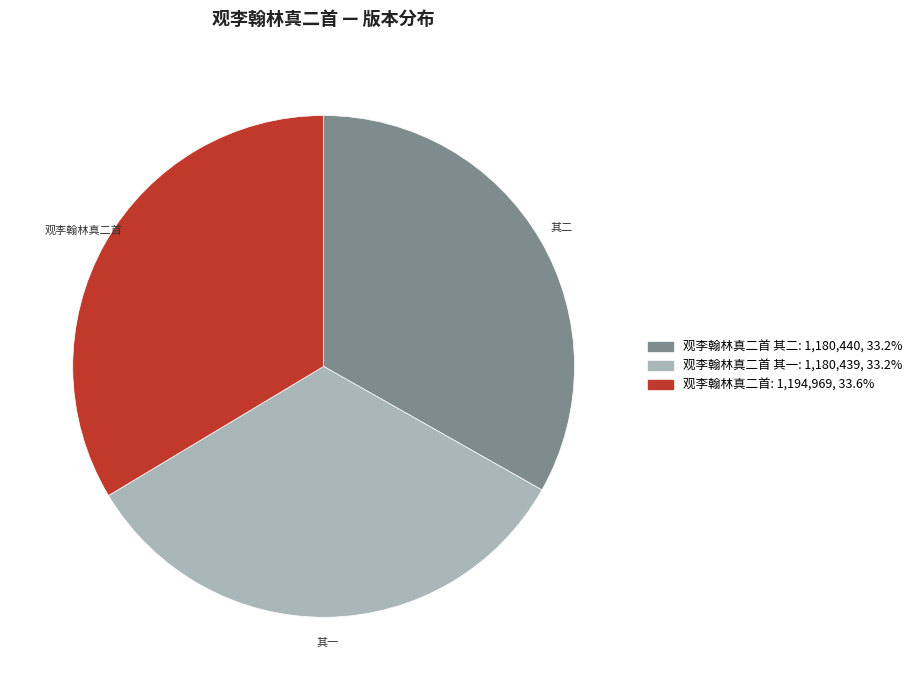

Is there any slice that represents more than half of the pie?

No